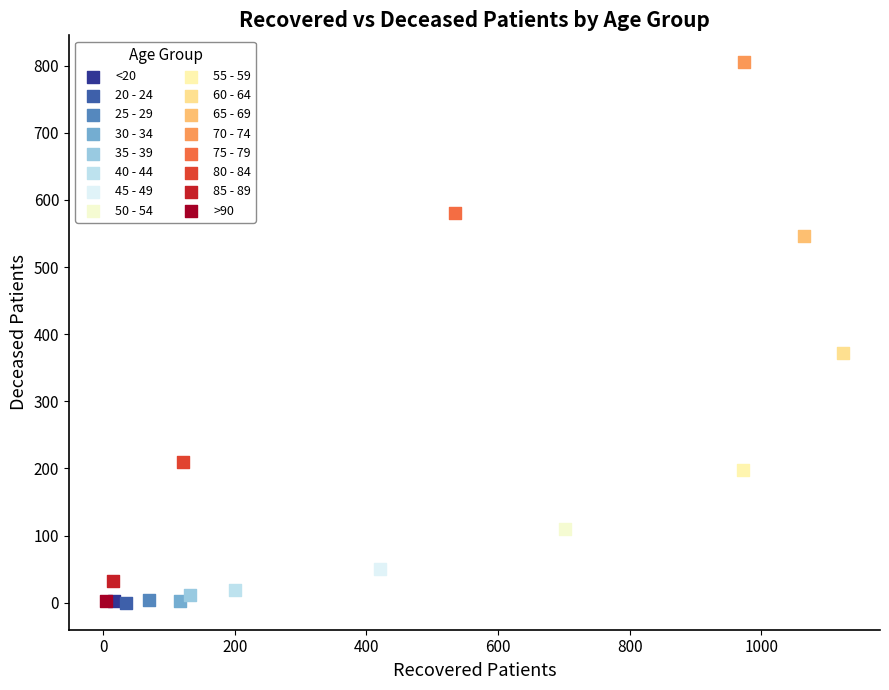

What are all the series names shown in the legend?

<20, 20 - 24, 25 - 29, 30 - 34, 35 - 39, 40 - 44, 45 - 49, 50 - 54, 55 - 59, 60 - 64, 65 - 69, 70 - 74, 75 - 79, 80 - 84, 85 - 89, >90